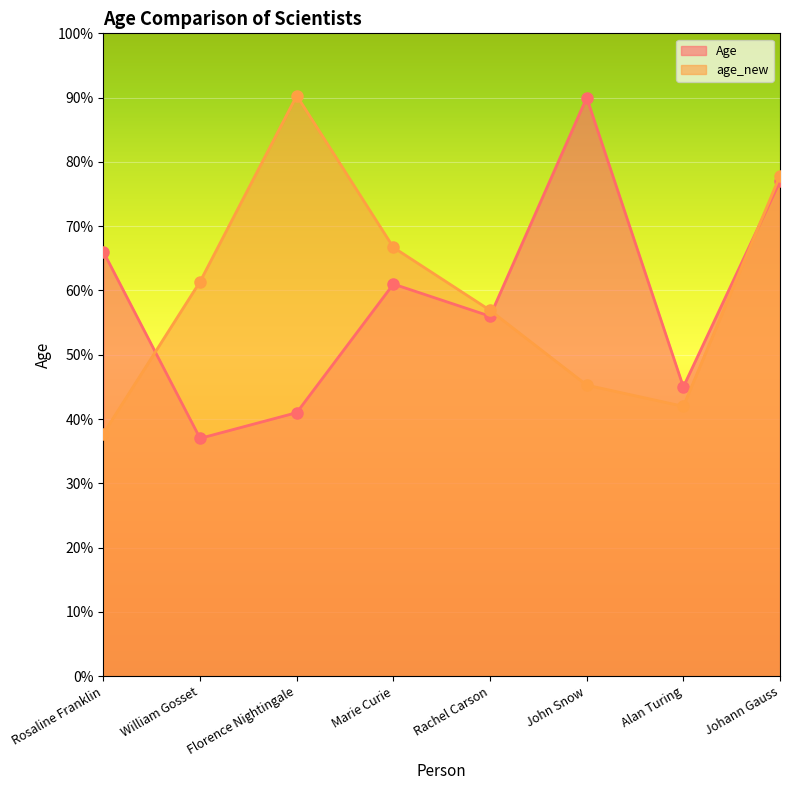

What position from the left is Marie Curie?

4